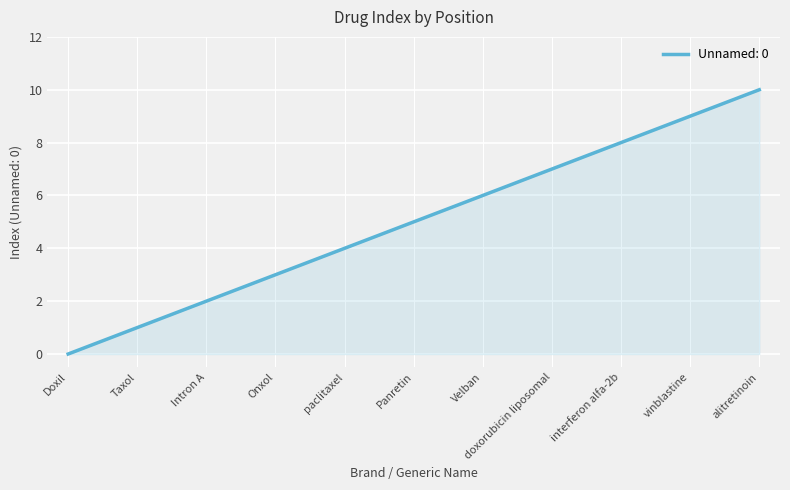

What is the difference between the maximum and minimum values?

10